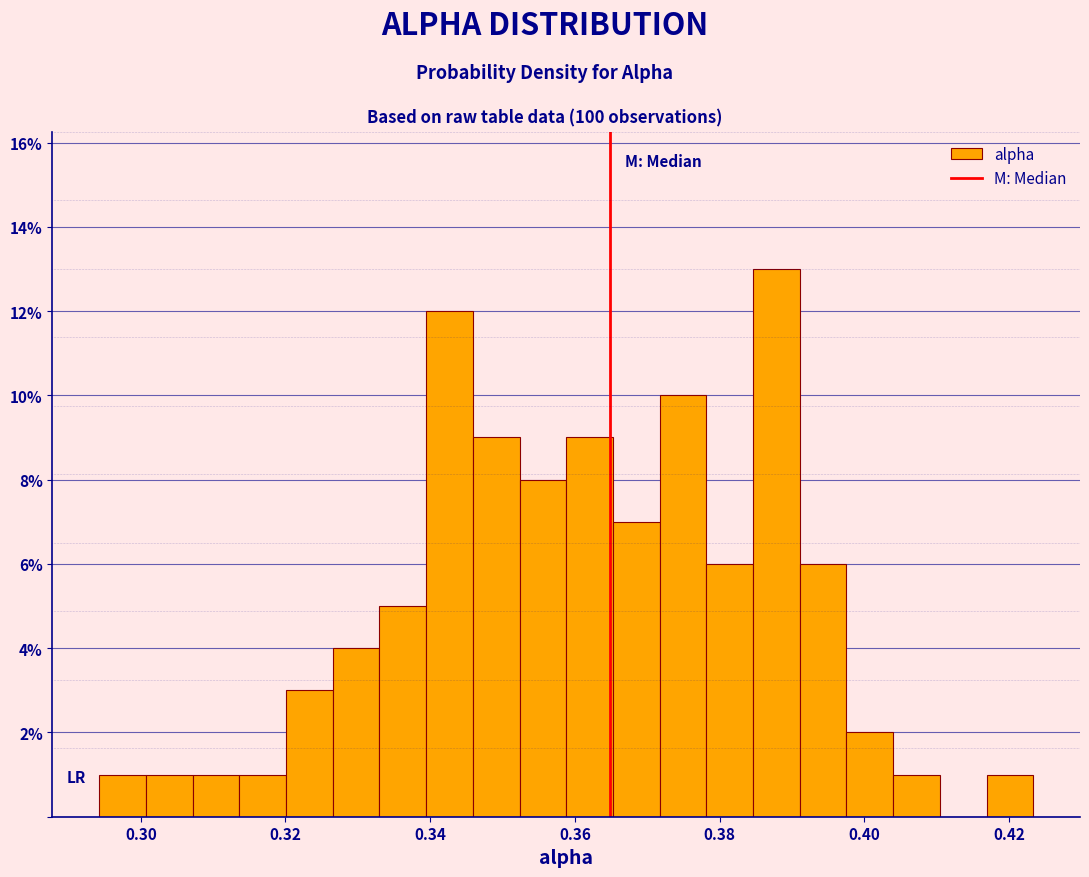

Read against the x-axis, roughly where is the centre of the tallest bar?

0.388